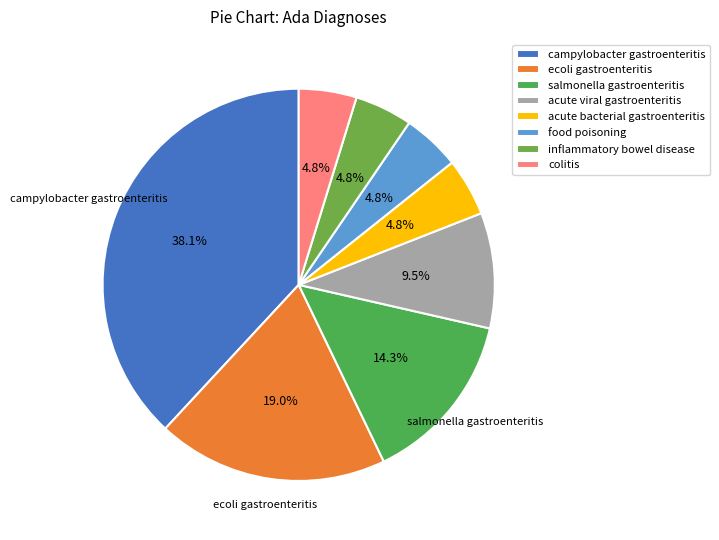

The acute bacterial gastroenteritis slice represents 5% of the pie. True or false?

True